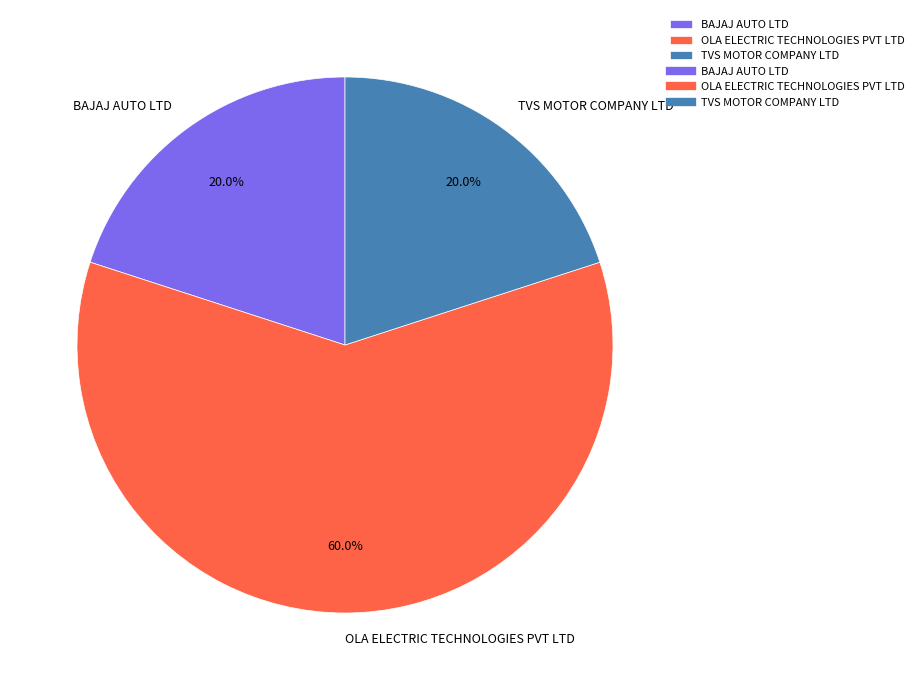

What percentage do BAJAJ AUTO LTD and TVS MOTOR COMPANY LTD together represent?

40.0%